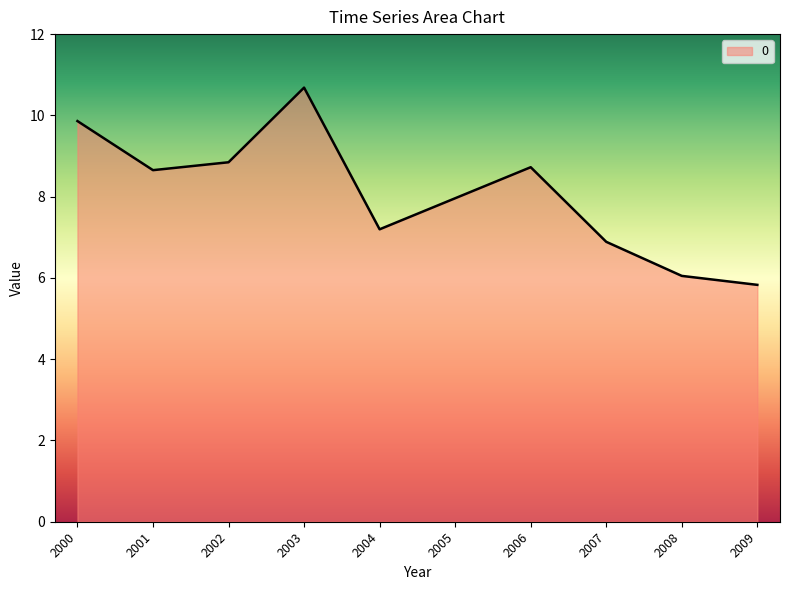

At which label does the data first exceed 8?

2000